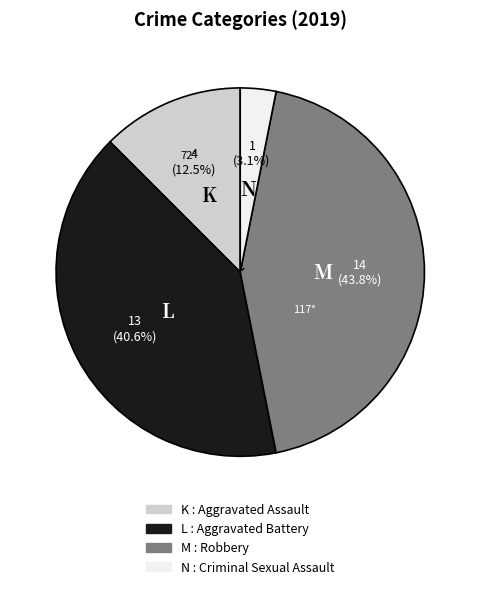

Is there a majority slice in this chart?

No